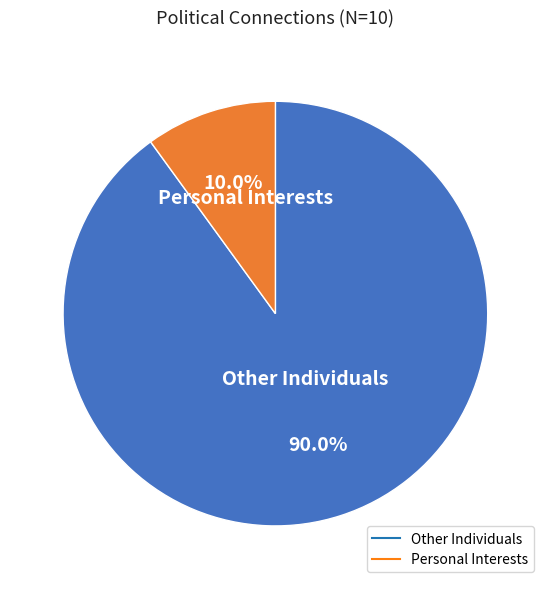

Is there any slice that represents more than half of the pie?

Yes